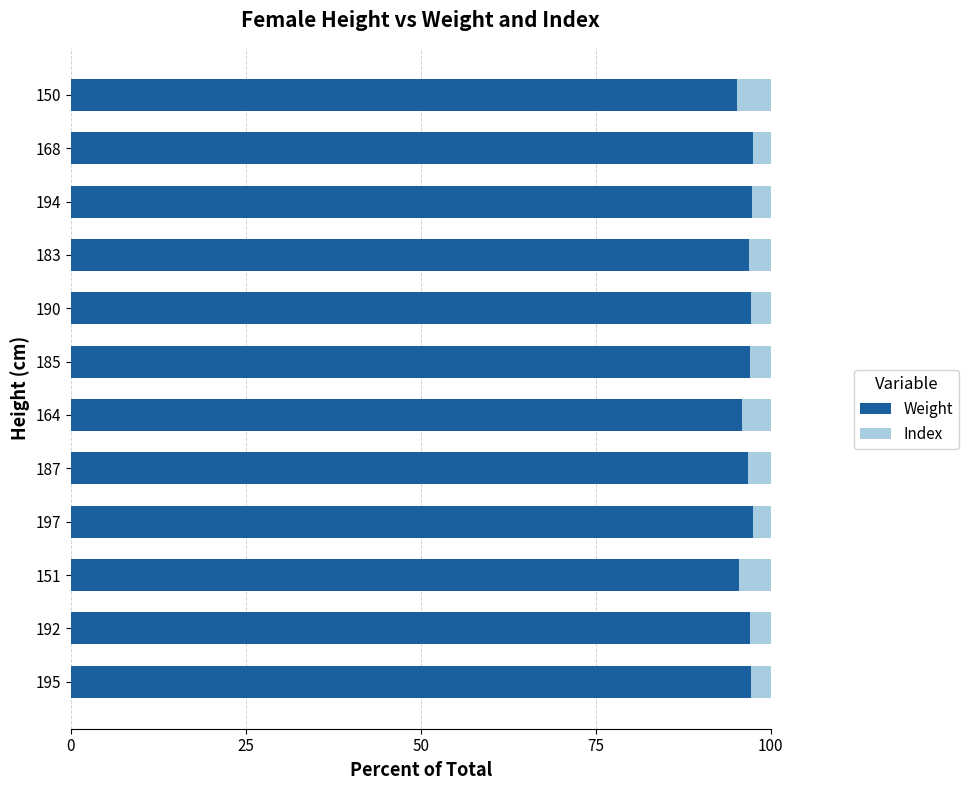

What is the sum of the Weight values at 197 and 164?

193.3